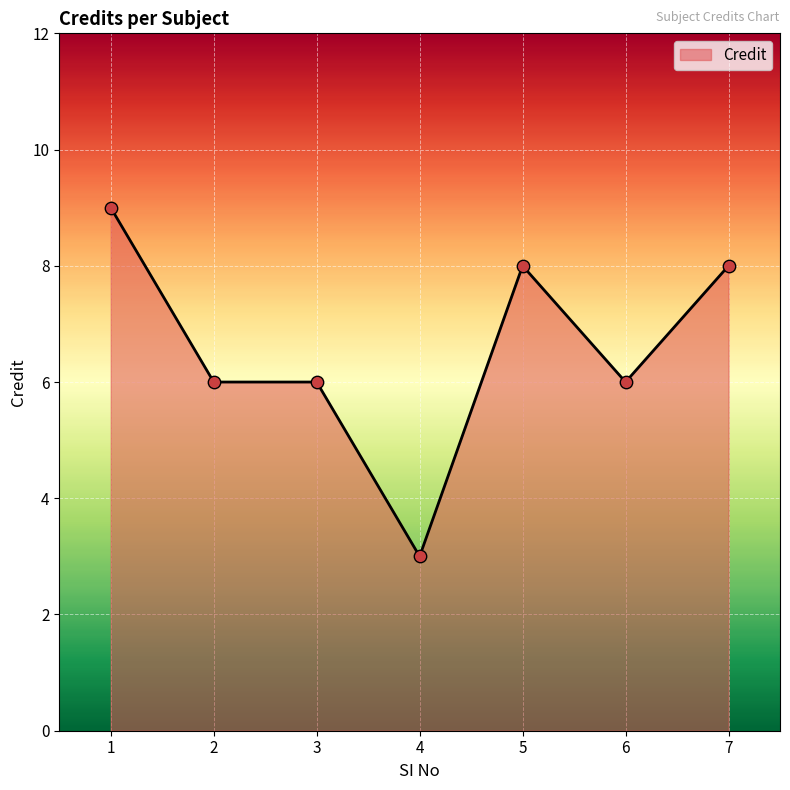

Between 4 and 1, which is larger?

1